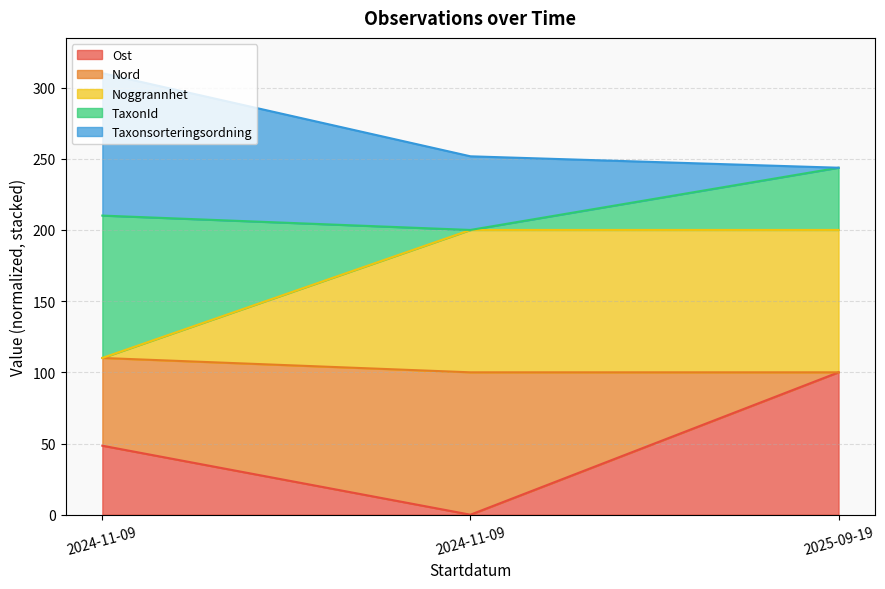

What are all the series names shown in the legend?

Ost, Nord, Noggrannhet, TaxonId, Taxonsorteringsordning